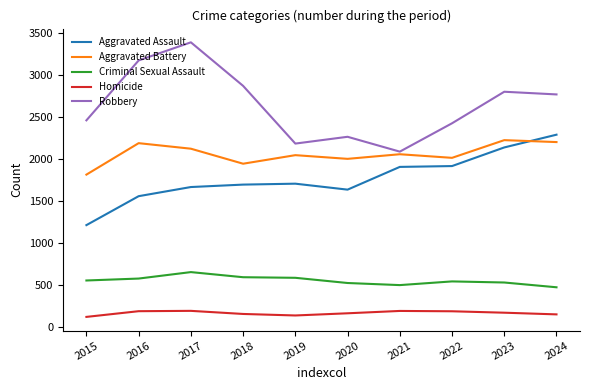

Which series has the largest range (max minus min)?

Robbery